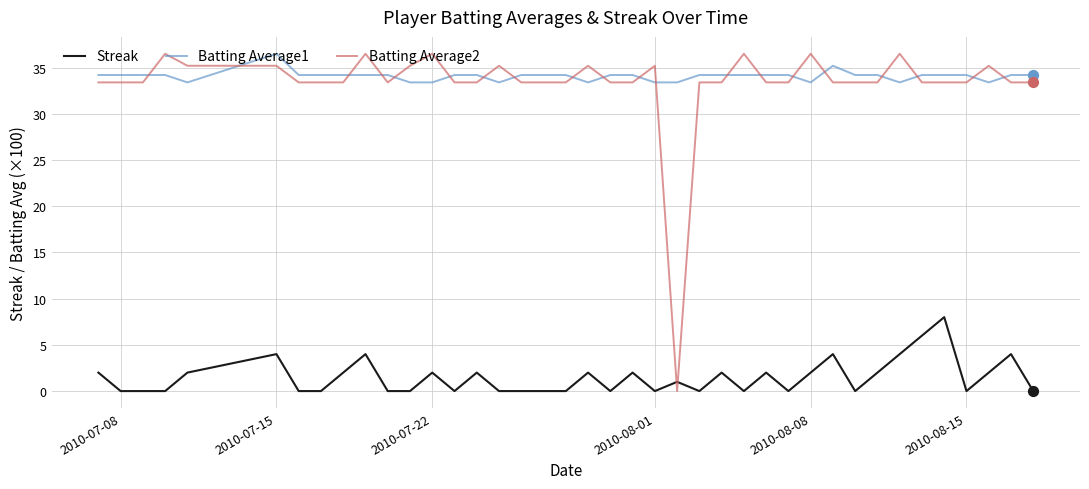

Which series has the largest range (max minus min)?

Batting Average2